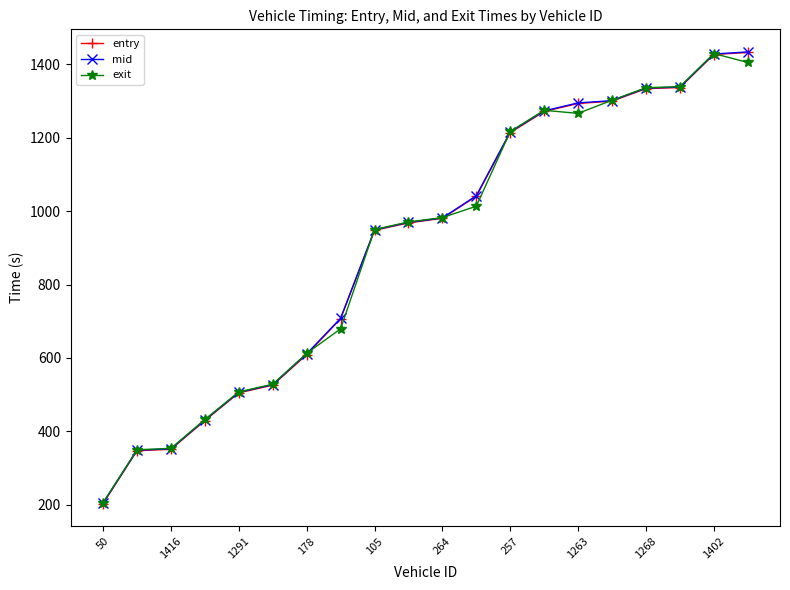

What is the value of the mid point at the 13th from the left?

1216.1